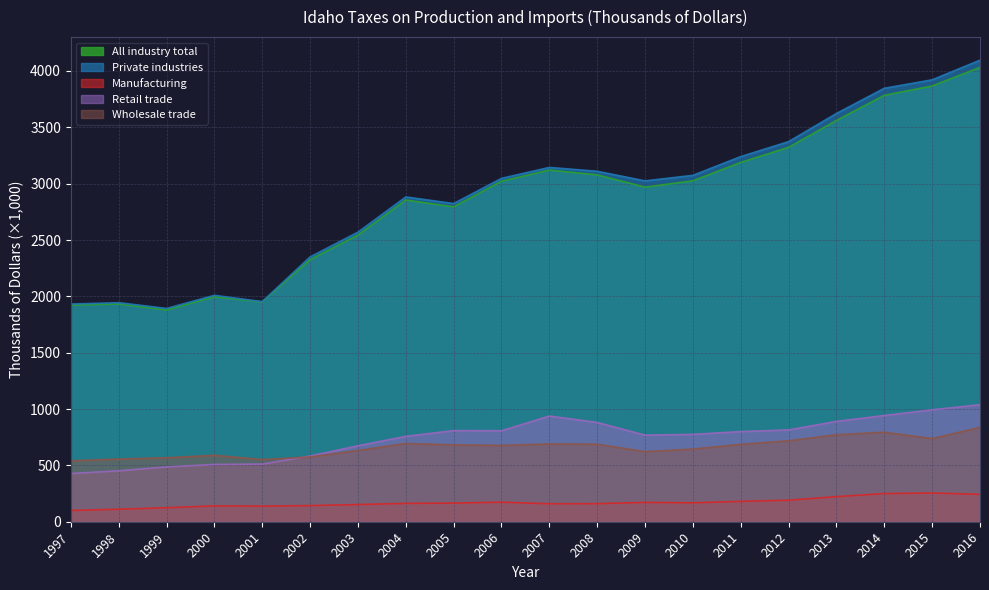

The Private industries series shows 3073.7 at 2010. True or false?

True